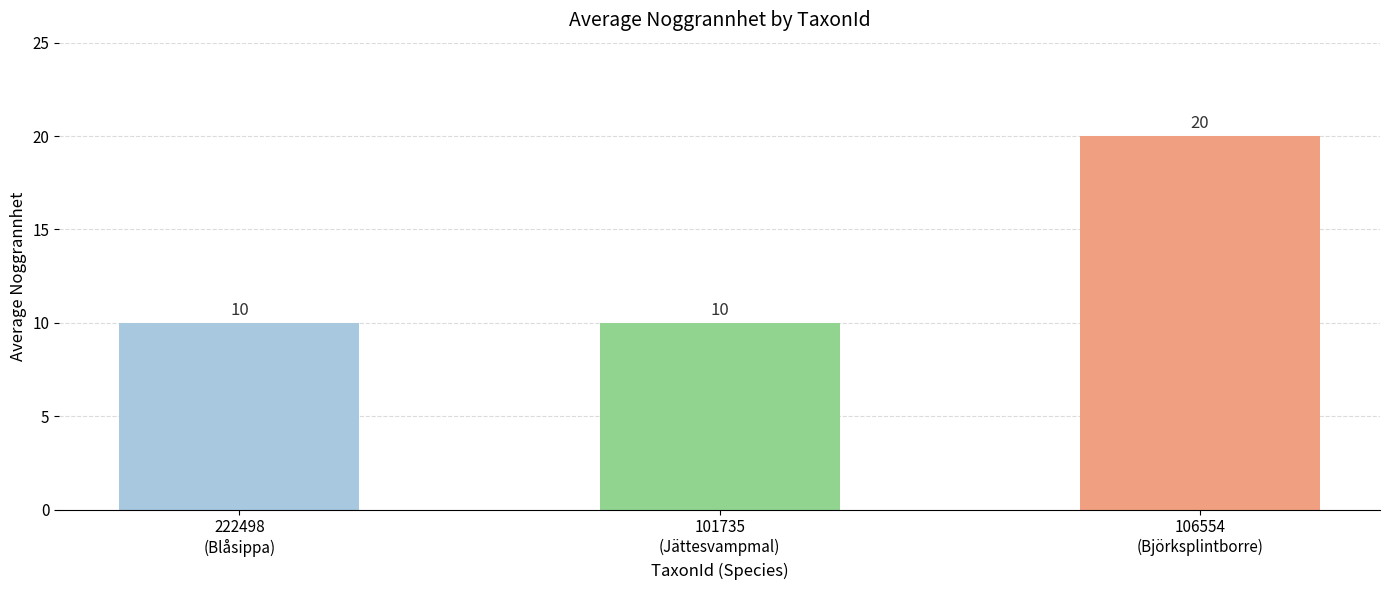

Are the bars horizontal?

No